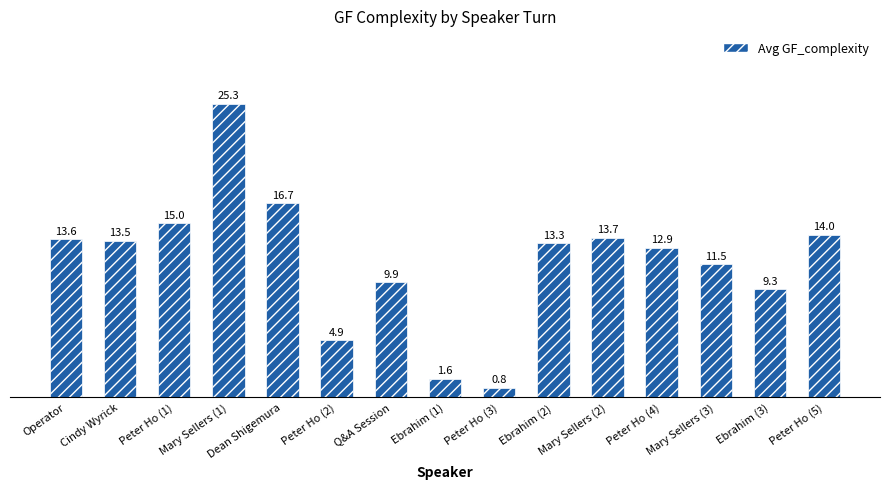

How many bars are there in total?

15